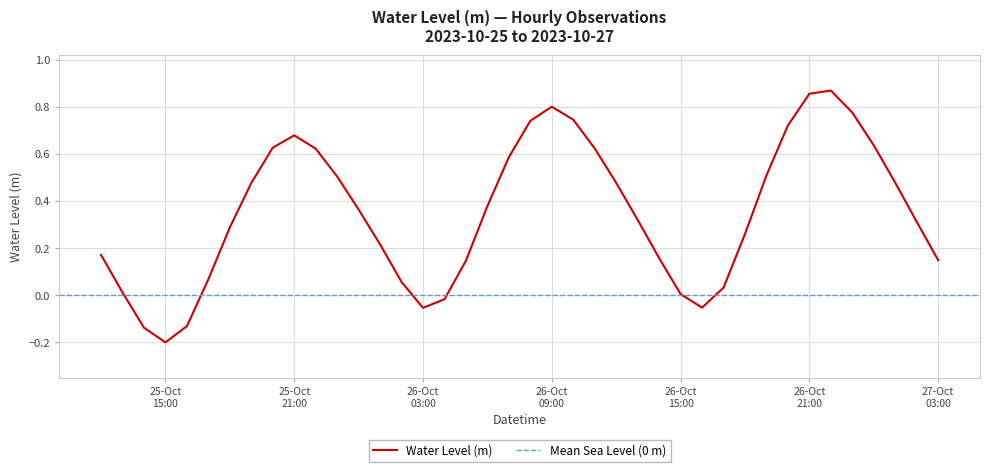

Is it true that the value at 26-Oct 21:00 is 0.9?

True